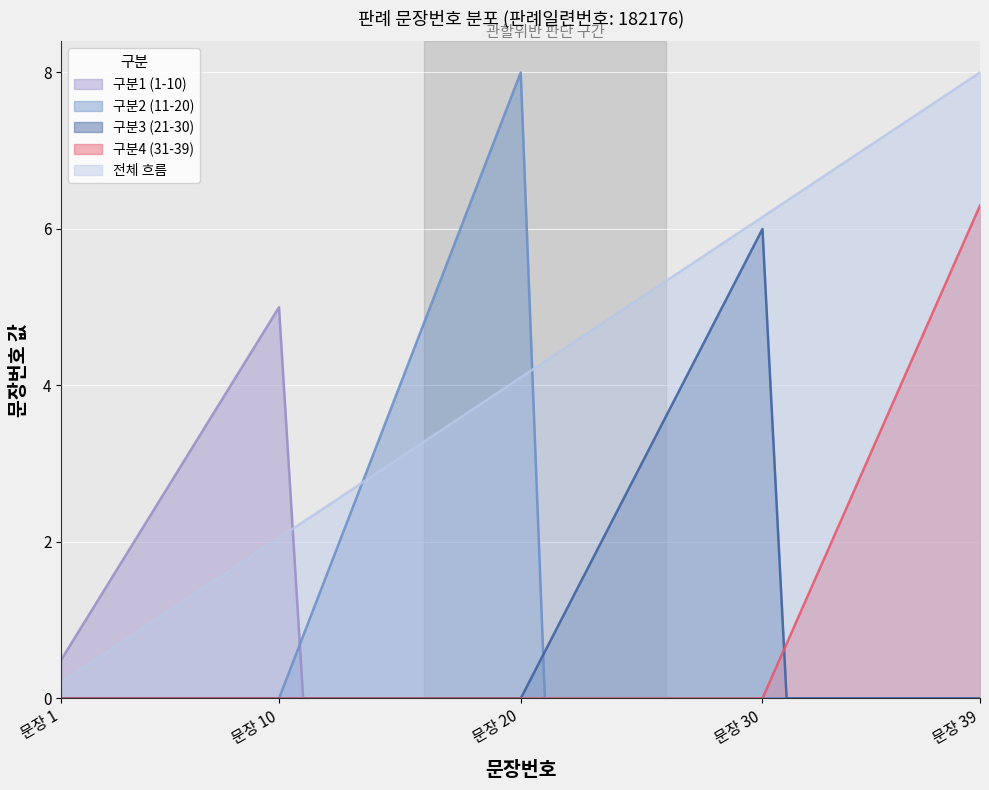

Which series has the largest total across all categories?

전체 흐름